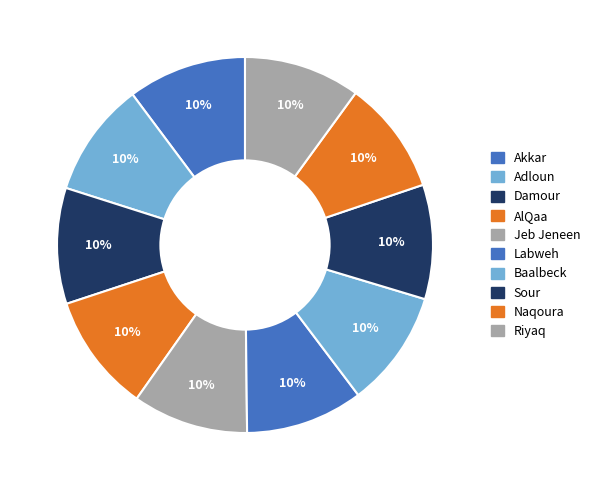

Which has a higher value, Naqoura or Jeb Jeneen?

Jeb Jeneen